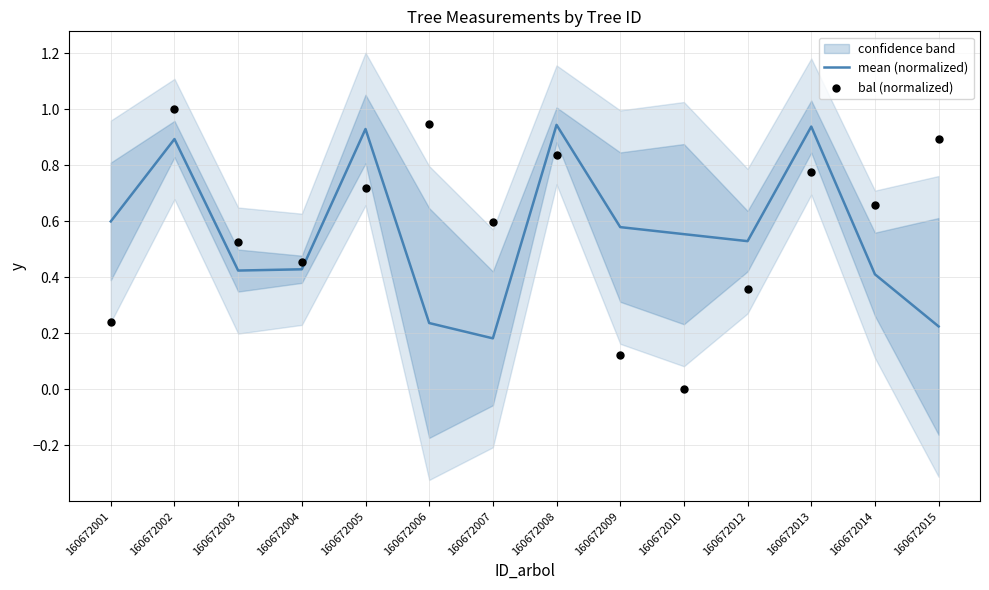

At how many categories does at least one series exceed 0?

14